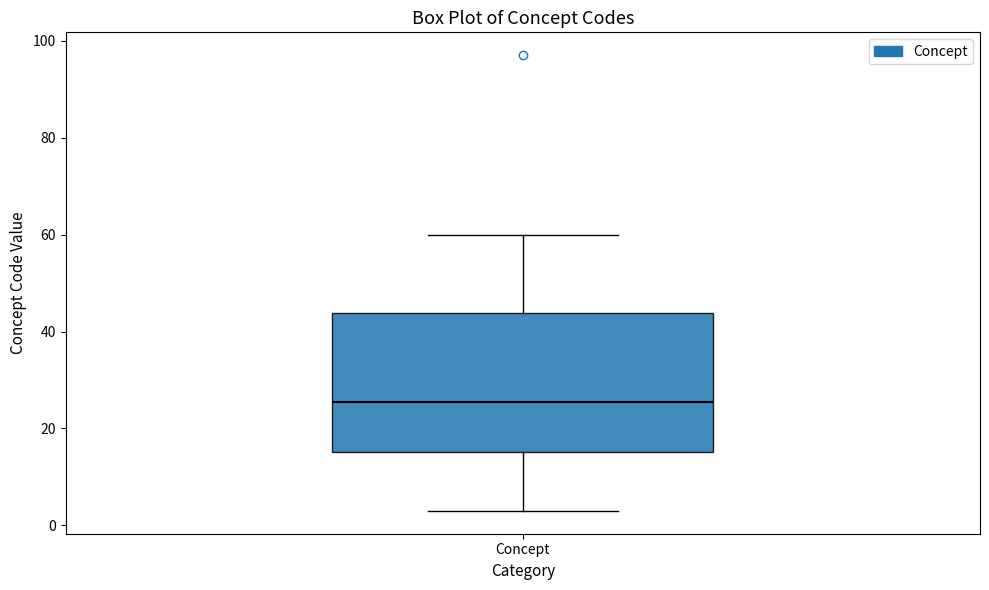

Where does the lower whisker of the box for Concept end on the y-axis? The values are not printed on the chart, so give them approximately, as read against the axis.

4